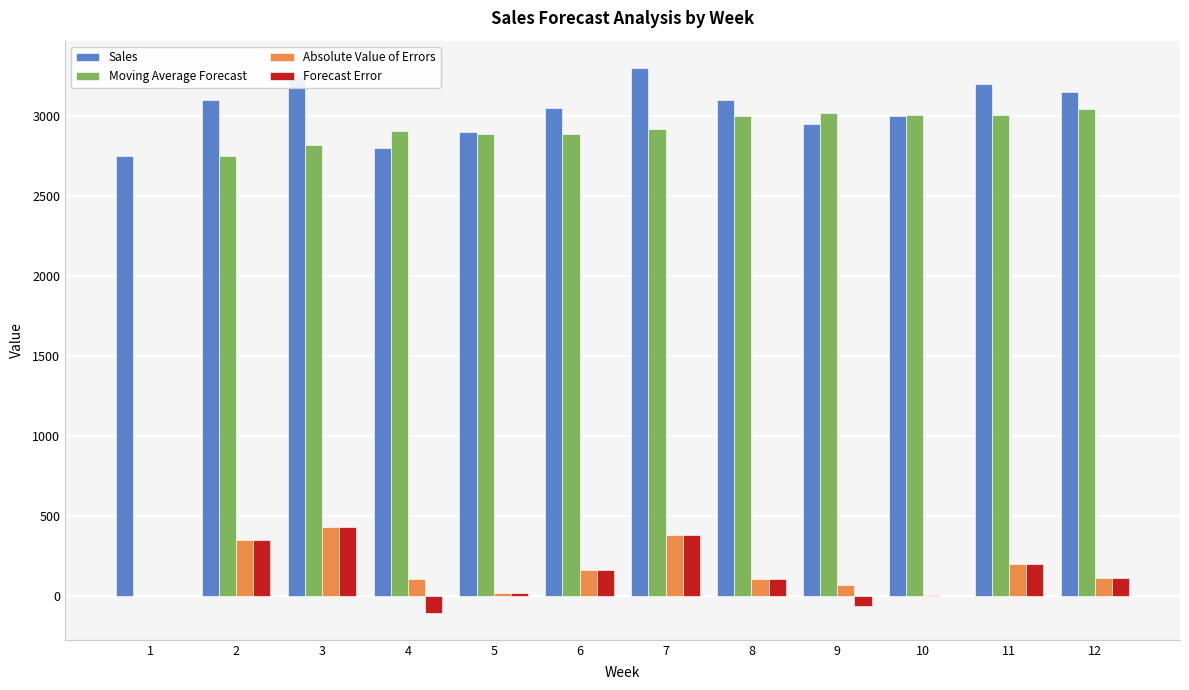

Is the value of Moving Average Forecast at 9 greater than the value of Sales at 12?

No